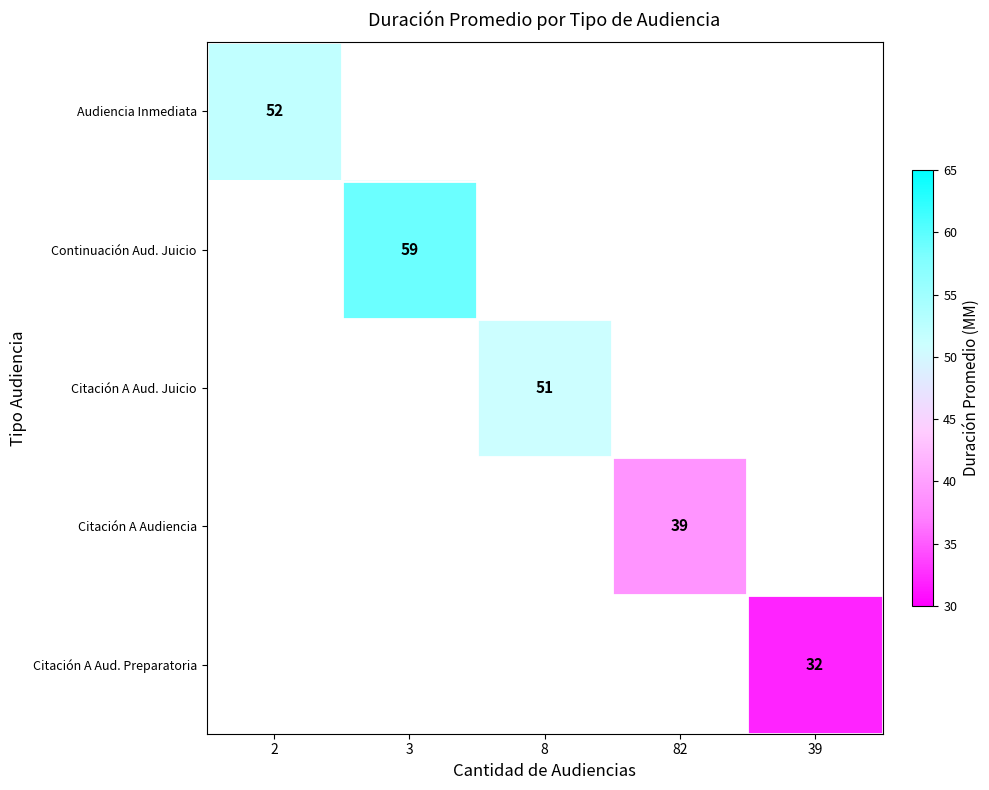

At how many categories does at least one series exceed 52?

1